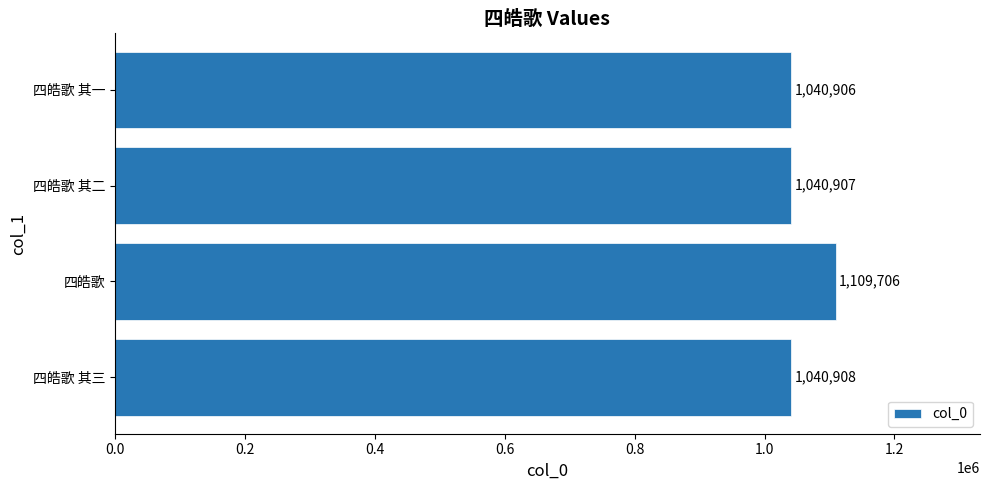

True or false: the data shows 1040908 at 四皓歌 其三.

True